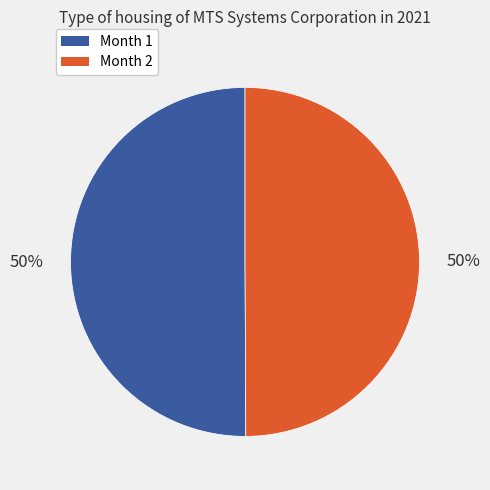

Combined, do Month 1 and Month 2 account for over 50%?

Yes